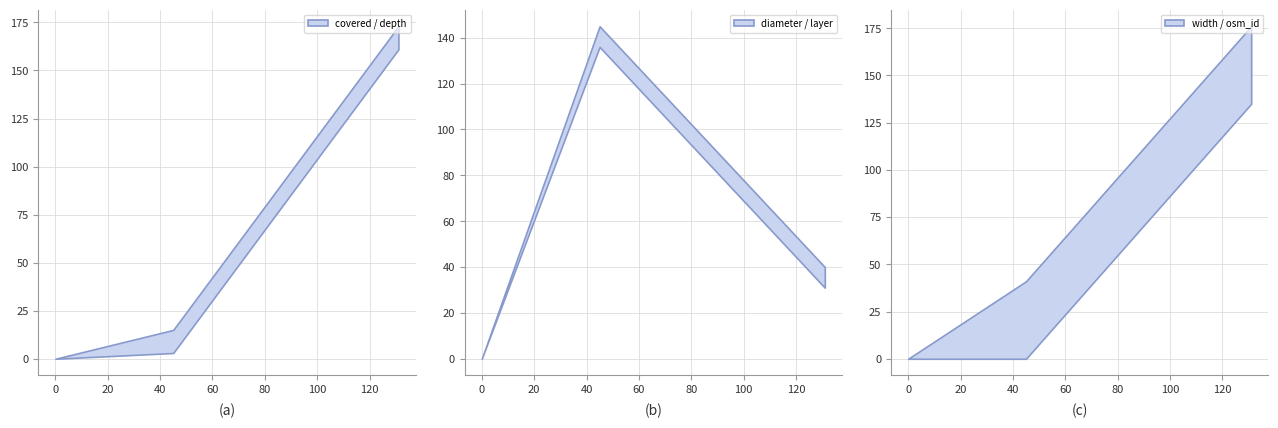

What are all the series names shown in the legend?

covered, depth, diameter, layer, width, osm_id